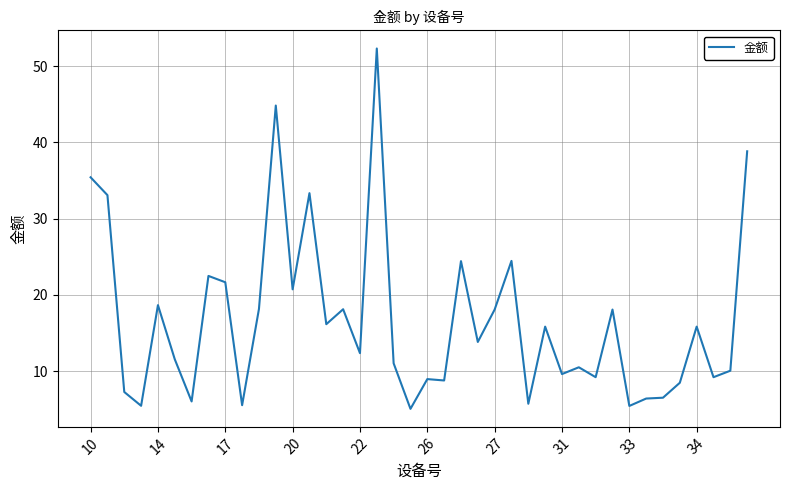

What is the greatest value displayed?

52.3